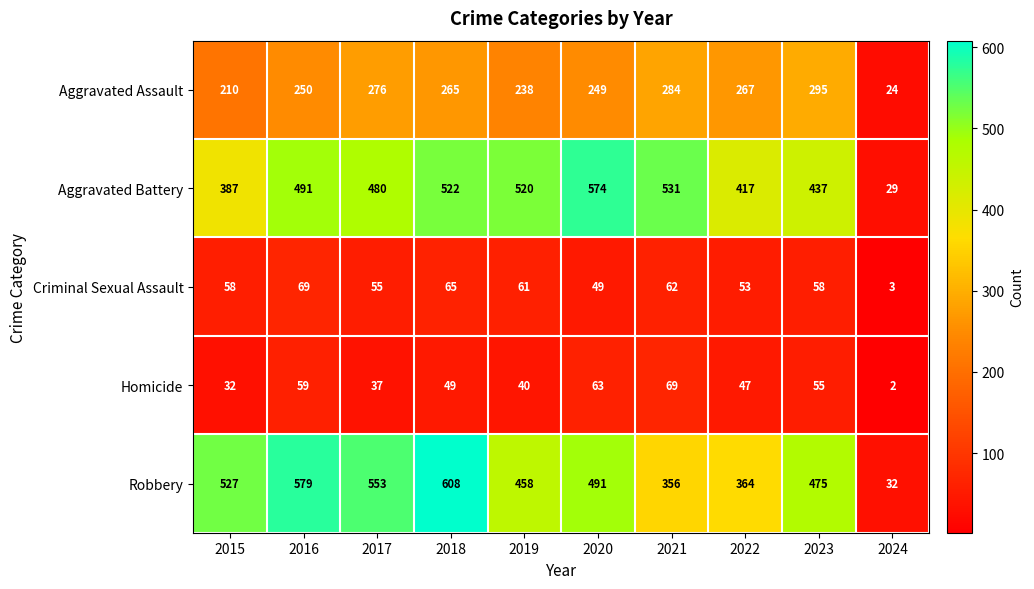

Which series has the largest total across all categories?

Robbery